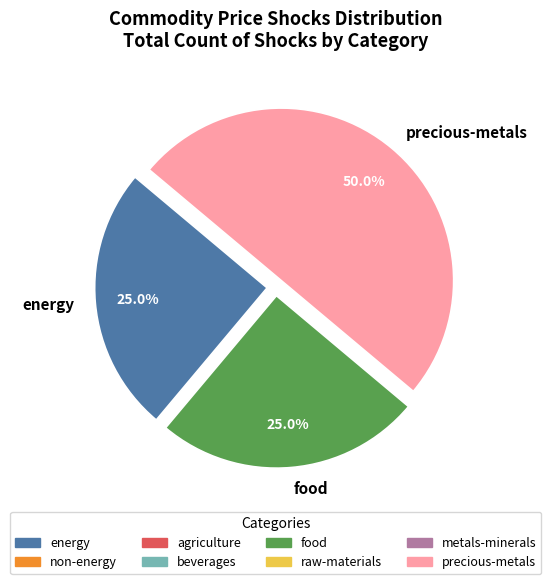

Which category has the biggest portion of the pie?

precious-metals